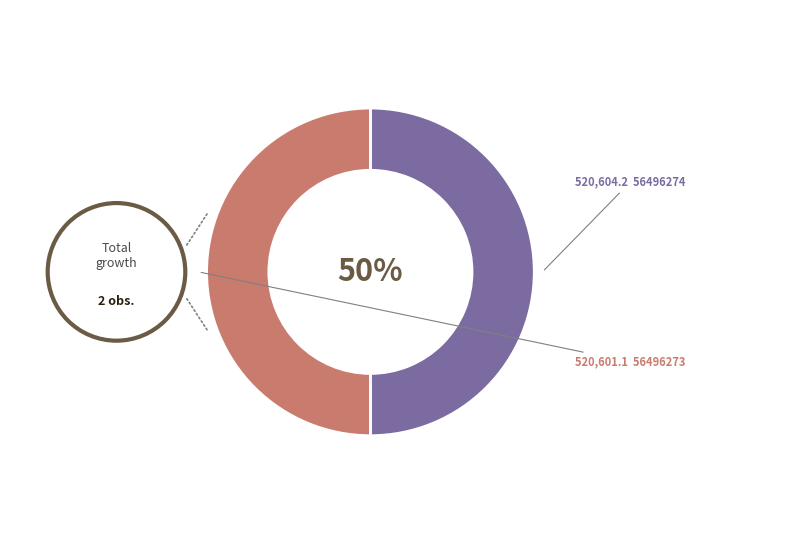

To the nearest percent, what is the average slice percentage?

50%